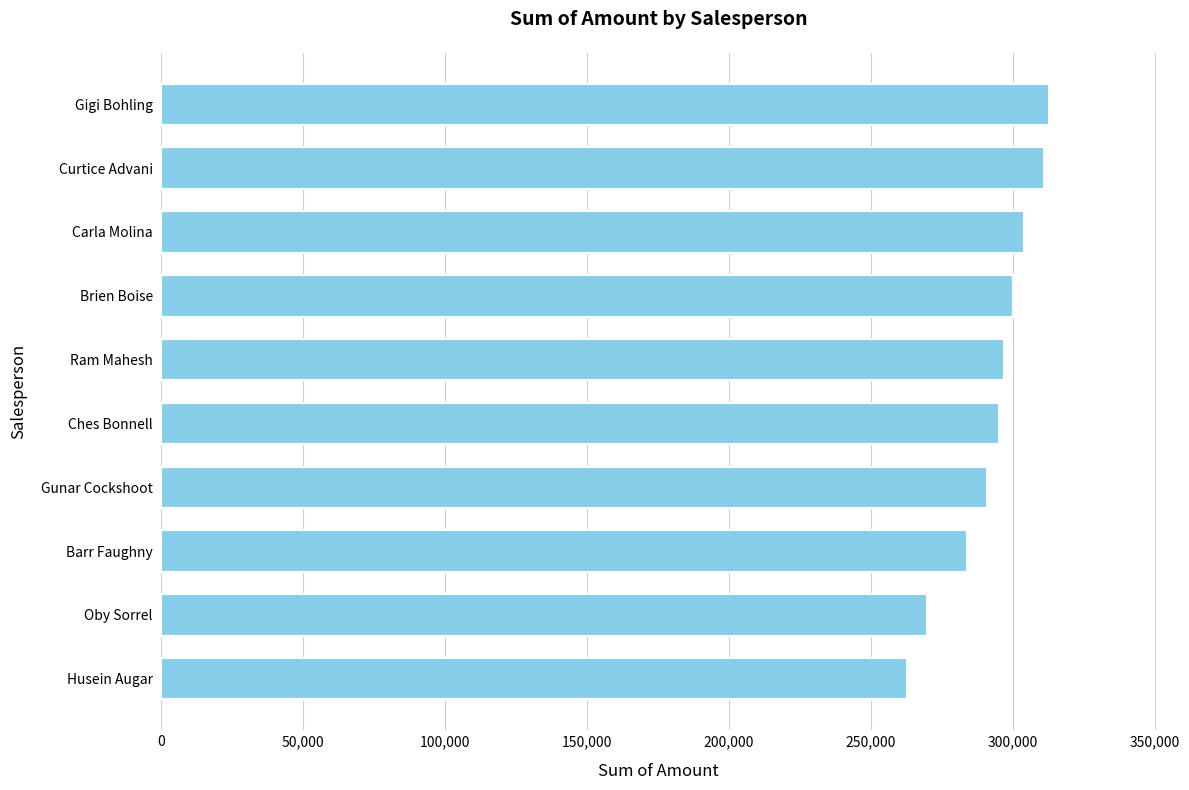

The value at Carla Molina is 130665. True or false?

False